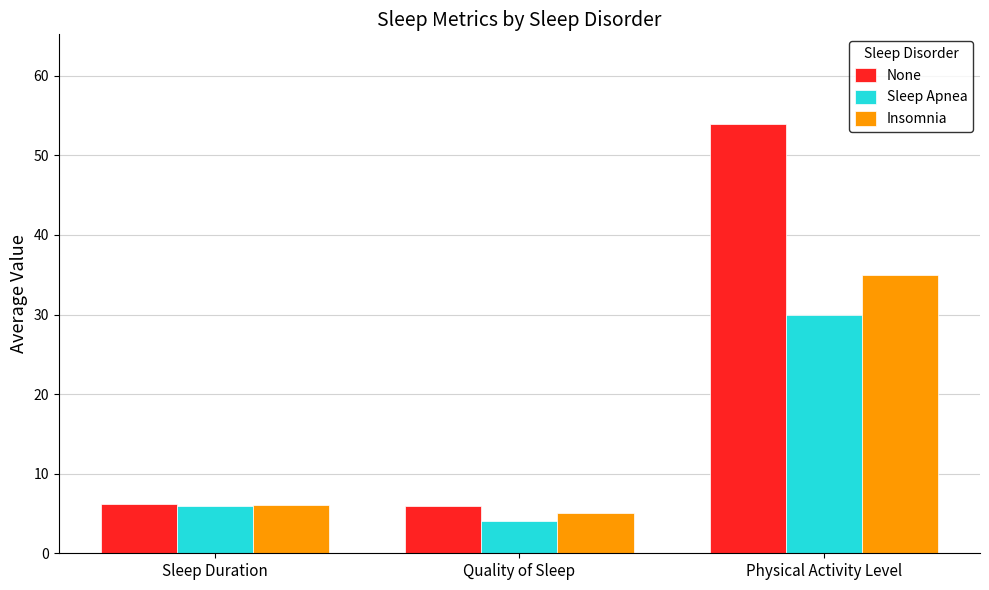

What is the difference between the second highest and minimum values in the Sleep Apnea series?

1.9